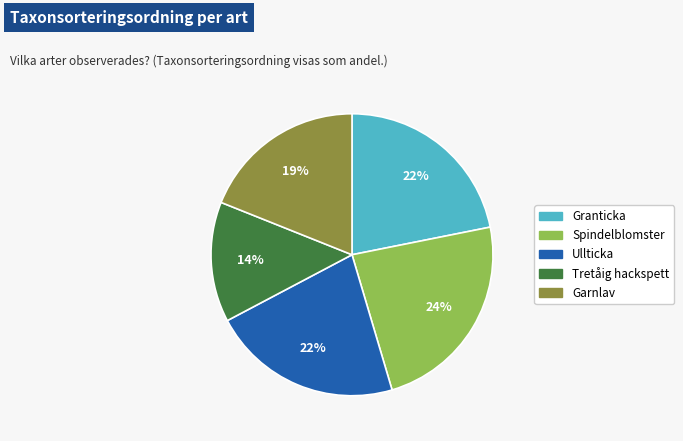

Do Ullticka and Spindelblomster together represent more than half of the pie?

No